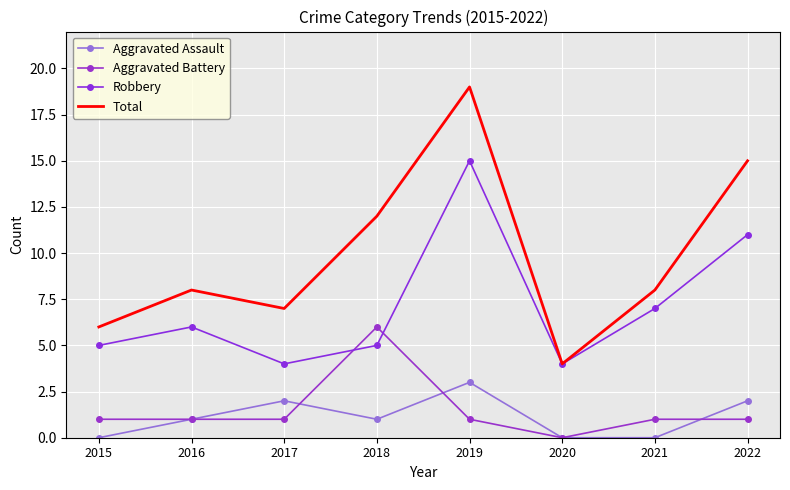

True or false: Robbery and Aggravated Assault intersect in this chart.

False